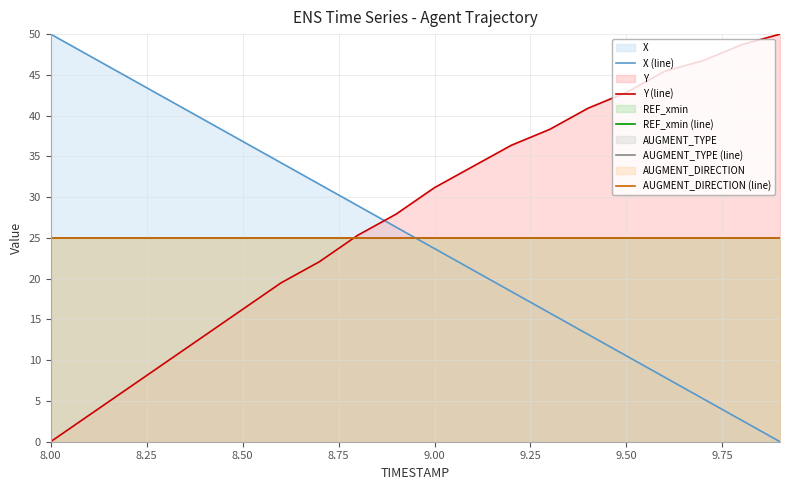

Reading left to right, list all the values displayed in this chart.

X (line): 50.0	47.4	44.7	42.1	39.5	36.8	34.2	31.6	29.0	26.3	23.7	21.1	18.4	15.8	13.2	10.5	7.9	5.3	2.6	0.0
Y (line): 0.0	3.2	6.5	9.7	13.0	16.2	19.5	22.1	25.3	27.9	31.2	33.8	36.4	38.3	40.9	42.9	45.5	46.8	48.7	50.0
REF_xmin (line): 25.0	25.0	25.0	25.0	25.0	25.0	25.0	25.0	25.0	25.0	25.0	25.0	25.0	25.0	25.0	25.0	25.0	25.0	25.0	25.0
AUGMENT_TYPE (line): 25.0	25.0	25.0	25.0	25.0	25.0	25.0	25.0	25.0	25.0	25.0	25.0	25.0	25.0	25.0	25.0	25.0	25.0	25.0	25.0
AUGMENT_DIRECTION (line): 25.0	25.0	25.0	25.0	25.0	25.0	25.0	25.0	25.0	25.0	25.0	25.0	25.0	25.0	25.0	25.0	25.0	25.0	25.0	25.0